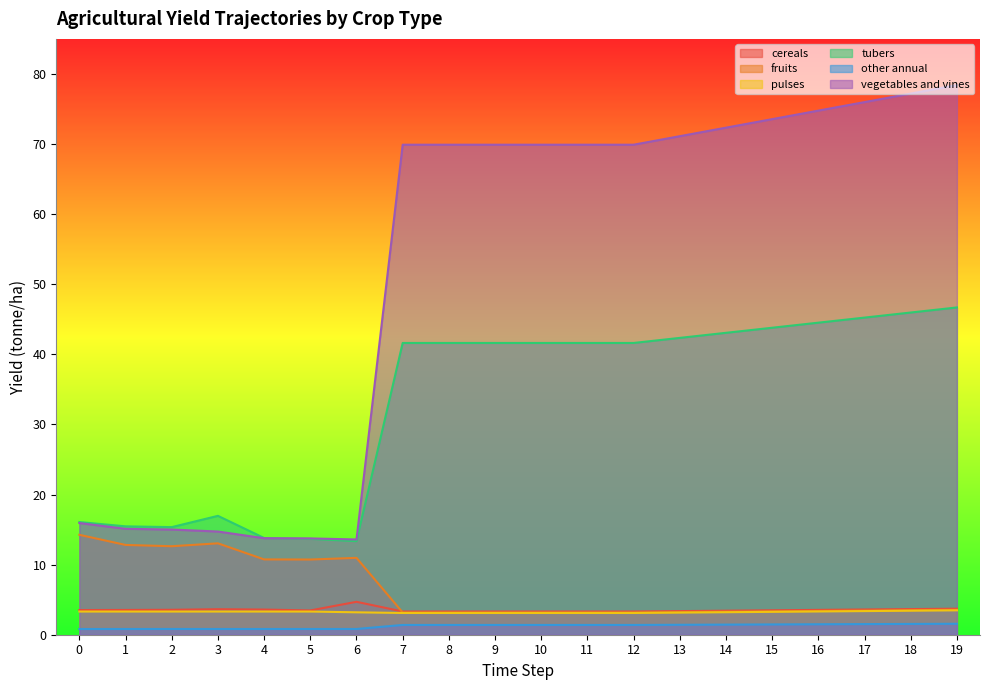

Reading right to left, transcribe all the data shown in this chart.

yf_agrc_cereals_tonne_ha: 3.7	3.7	3.6	3.5	3.5	3.4	3.4	3.3	3.3	3.3	3.3	3.3	3.3	4.7	3.5	3.6	3.6	3.6	3.5	3.5
yf_agrc_fruits_tonne_ha: 3.6	3.5	3.5	3.4	3.3	3.3	3.2	3.2	3.2	3.2	3.2	3.2	3.2	11.0	10.7	10.7	13.0	12.6	12.8	14.3
yf_agrc_pulses_tonne_ha: 3.5	3.4	3.4	3.3	3.3	3.2	3.2	3.1	3.1	3.1	3.1	3.1	3.1	3.2	3.3	3.3	3.3	3.3	3.3	3.3
yf_agrc_tubers_tonne_ha: 46.7	46.0	45.2	44.5	43.8	43.1	42.3	41.6	41.6	41.6	41.6	41.6	41.6	13.3	13.7	13.8	17.0	15.4	15.5	16.1
yf_agrc_other_annual_tonne_ha: 1.6	1.5	1.5	1.5	1.5	1.4	1.4	1.4	1.4	1.4	1.4	1.4	1.4	0.8	0.8	0.8	0.8	0.8	0.8	0.8
yf_agrc_vegetables_and_vines_tonne_ha: 78.4	77.2	76.0	74.8	73.6	72.3	71.1	69.9	69.9	69.9	69.9	69.9	69.9	13.6	13.7	13.8	14.7	15.0	15.1	15.9